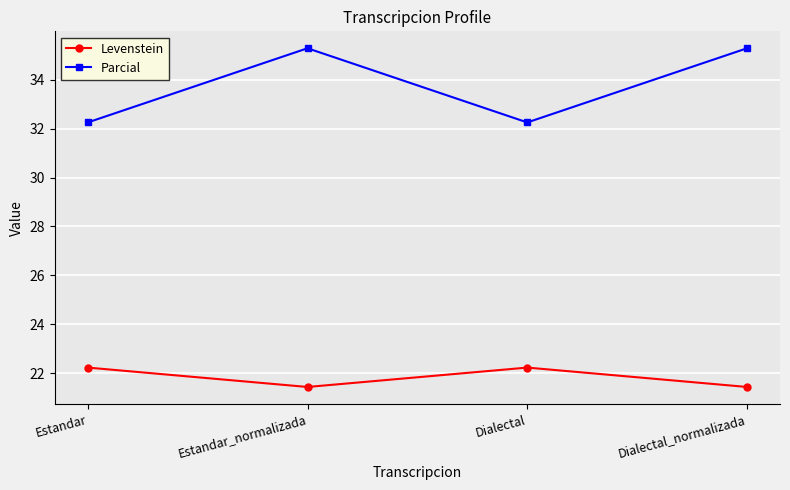

Reading left to right, what are all the values shown in this chart?

Levenstein: Estandar=22.2	Estandar_normalizada=21.4	Dialectal=22.2	Dialectal_normalizada=21.4
Parcial: Estandar=32.3	Estandar_normalizada=35.3	Dialectal=32.3	Dialectal_normalizada=35.3